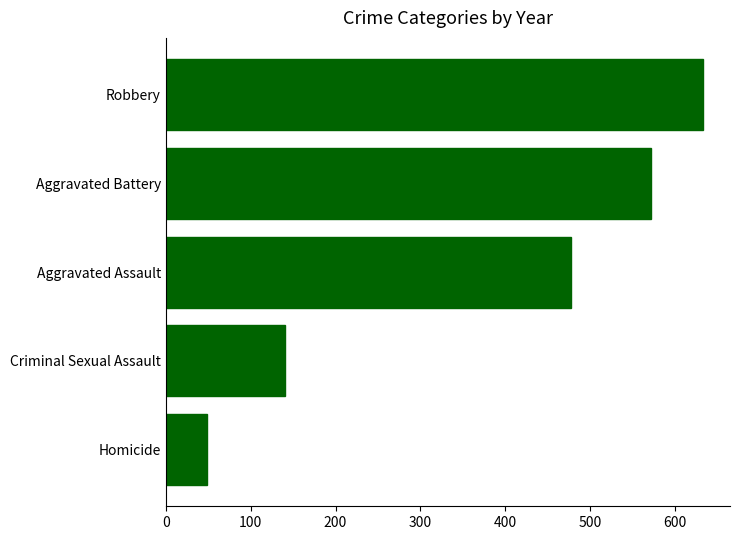

Rank the categories by value from lowest to highest.

Homicide, Criminal Sexual Assault, Aggravated Assault, Aggravated Battery, Robbery